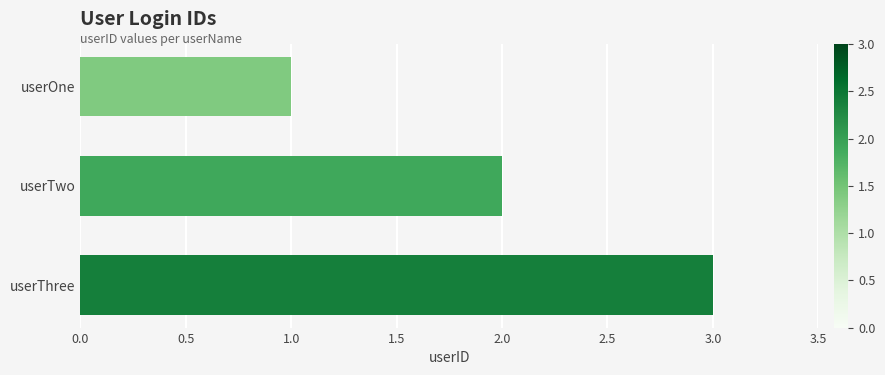

True or false: the data shows 0 at userOne.

False